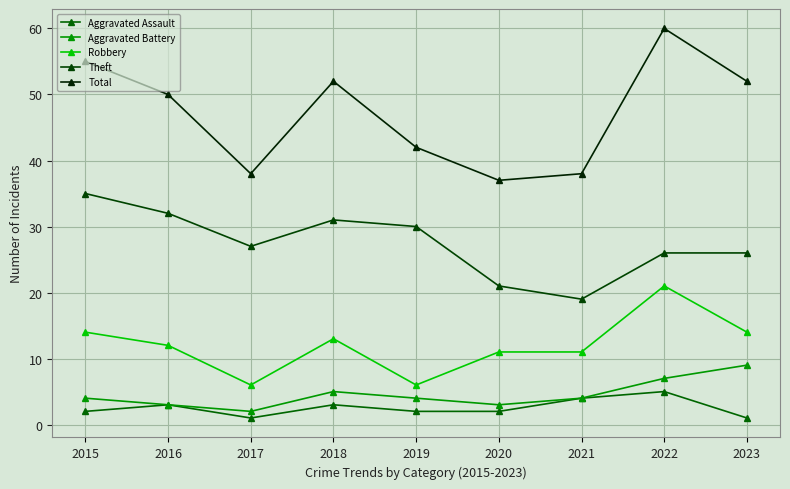

Rank the series by their maximum value, from lowest to highest.

Aggravated Assault, Aggravated Battery, Robbery, Theft, Total